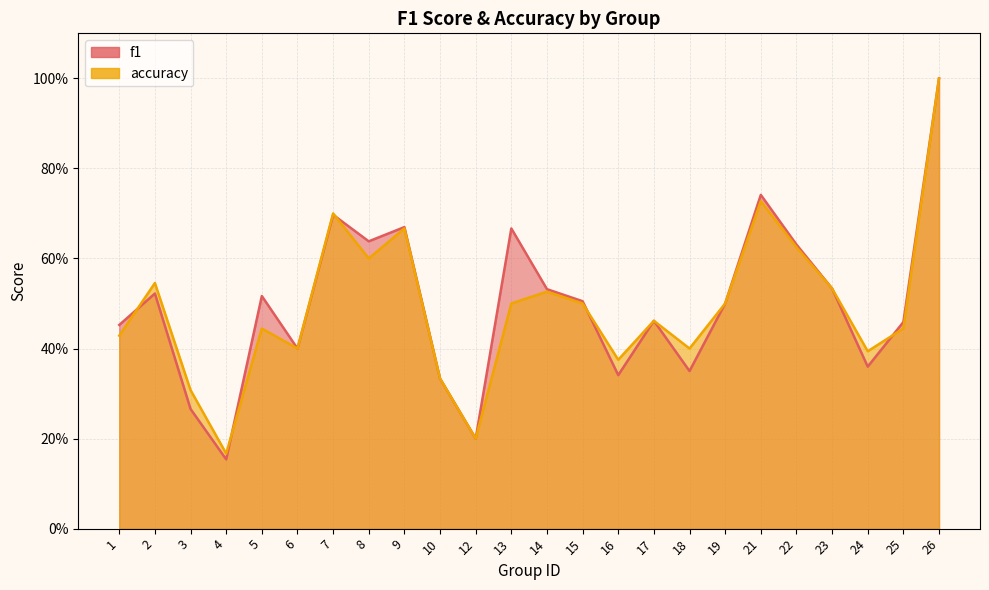

The value of accuracy at 19 is 0.3. True or false?

False